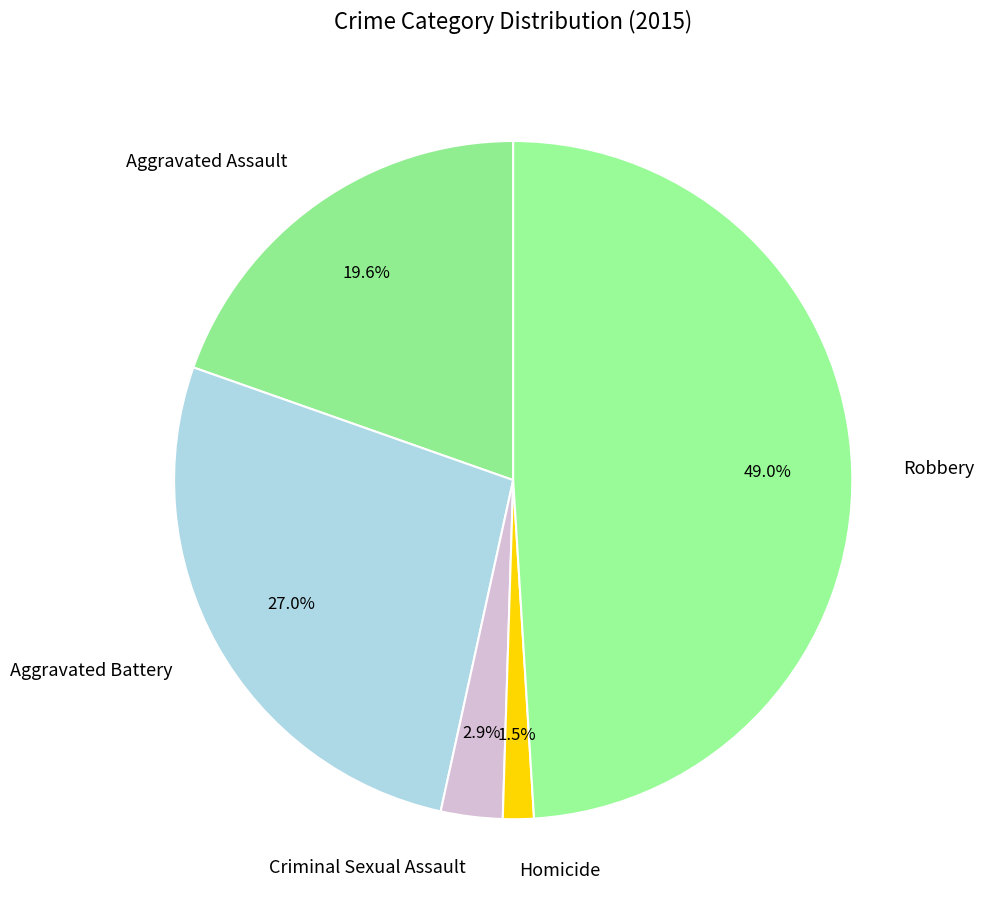

Do Homicide and Robbery together represent more than half of the pie?

Yes